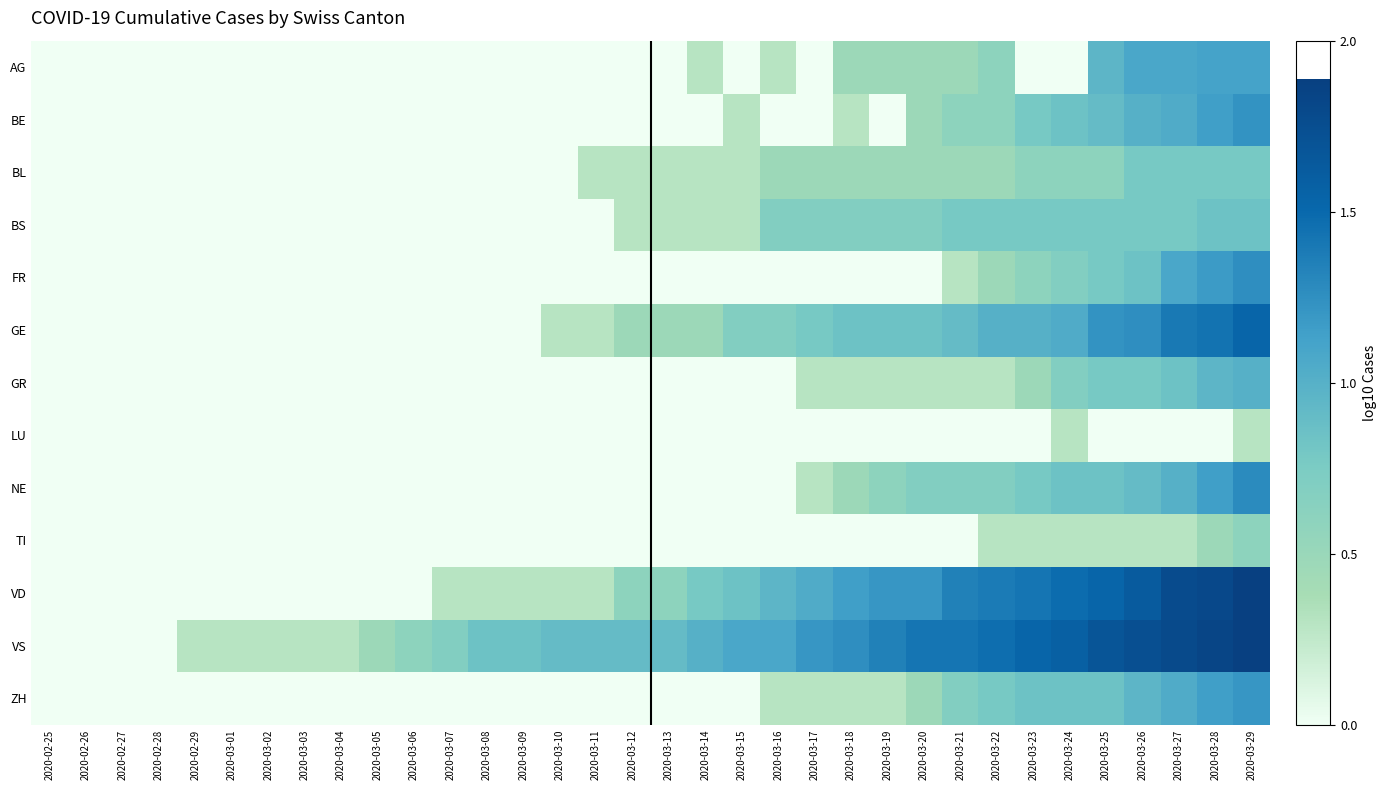

At how many categories does at least one series exceed 1?

15